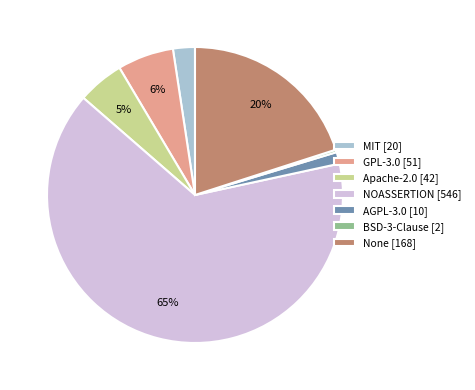

Is it true that AGPL-3.0 [10] is 14% of the pie?

False